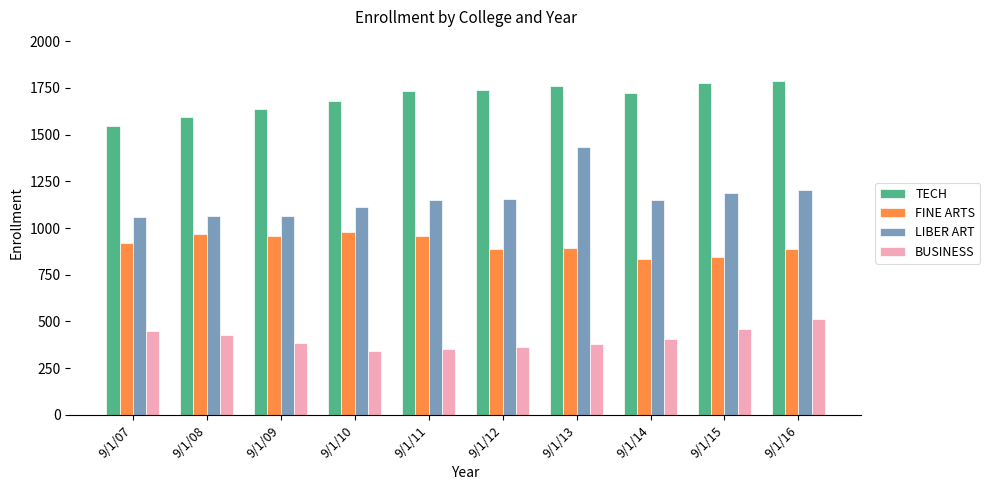

What is the value of the LIBER ART bar at the 6th from the left?

1158